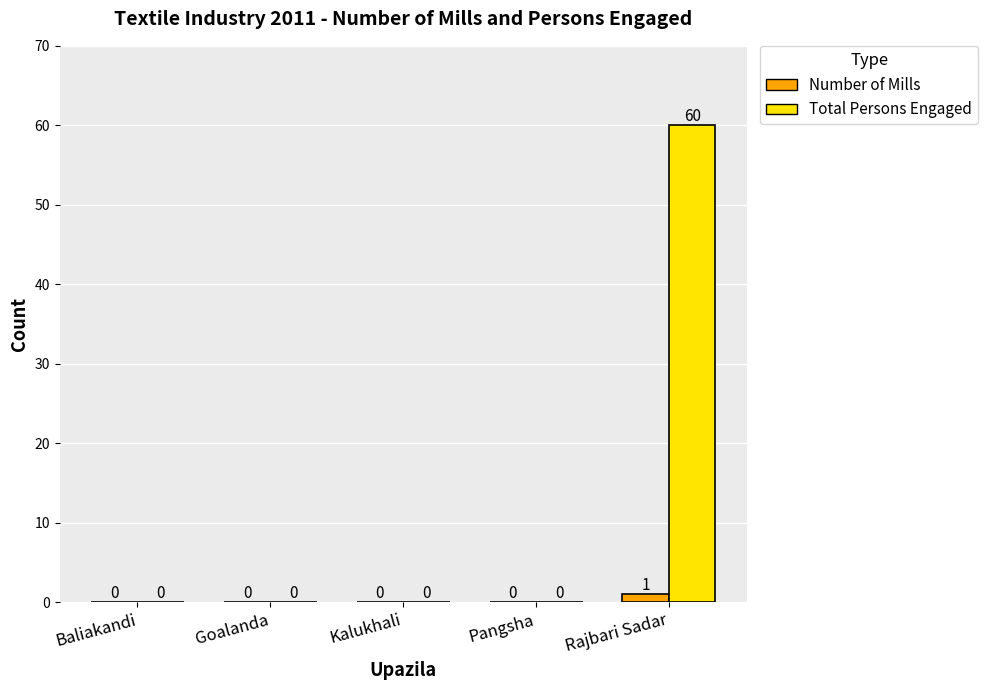

Between Baliakandi and Rajbari Sadar, which series saw the biggest shift?

Total Persons Engaged